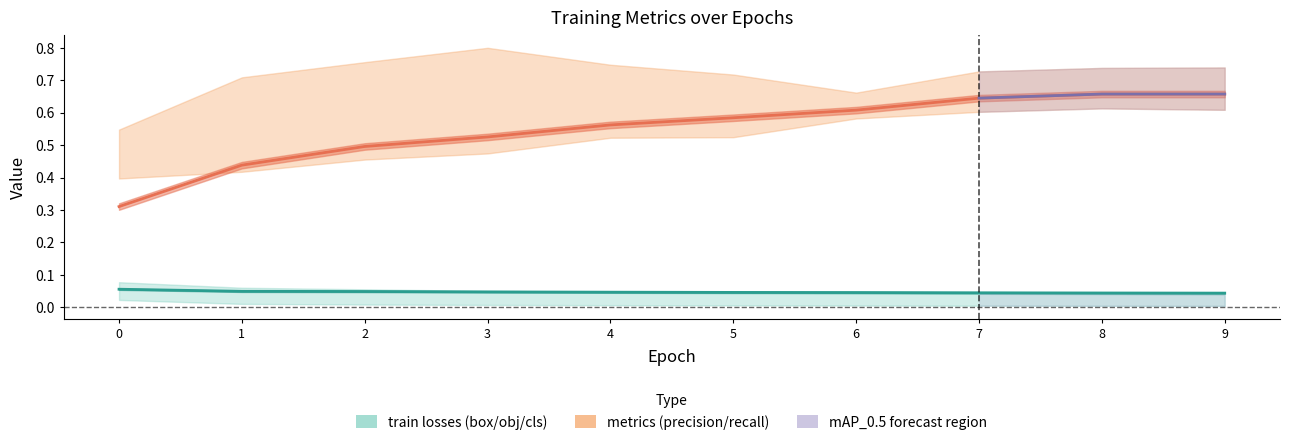

The value of train/obj_loss at 9 is 0.0. True or false?

False